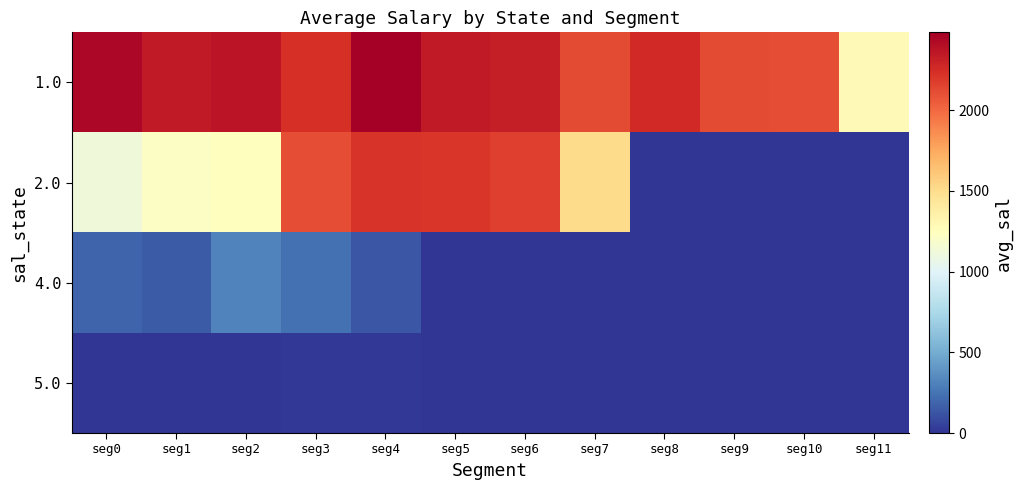

At seg10, list the series in order from smallest to largest.

2.0, 4.0, 5.0, 1.0